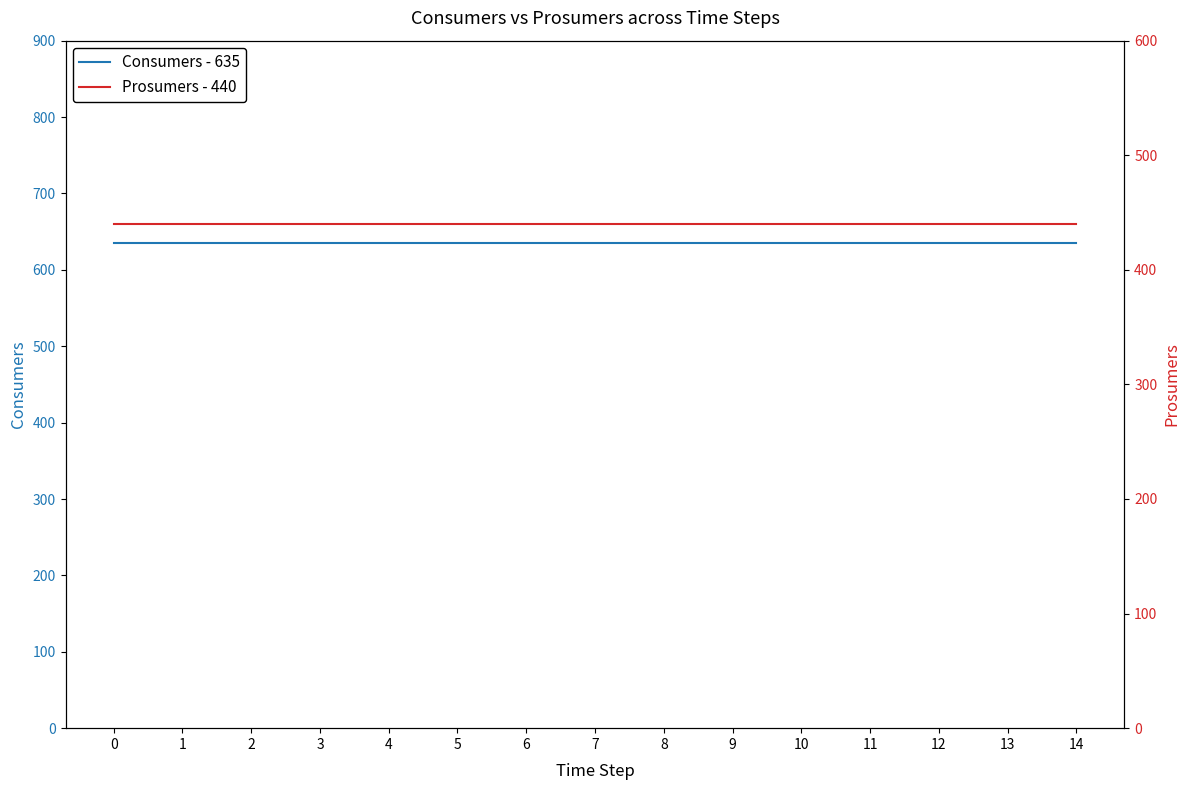

What is the lowest value of the Prosumers - 440 series?

440